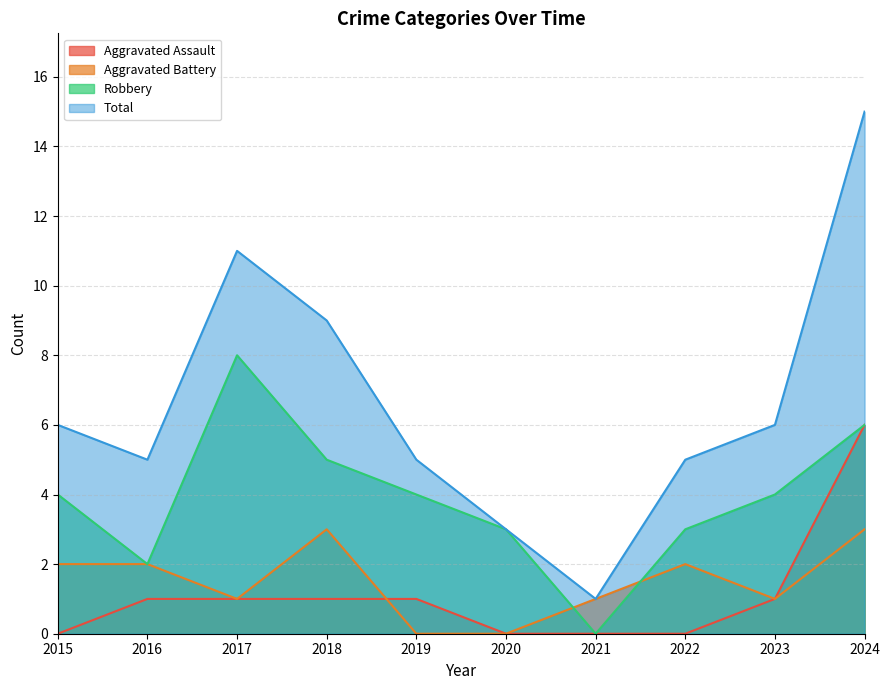

List the series in order of their peak value, lowest first.

Aggravated Battery, Aggravated Assault, Robbery, Total